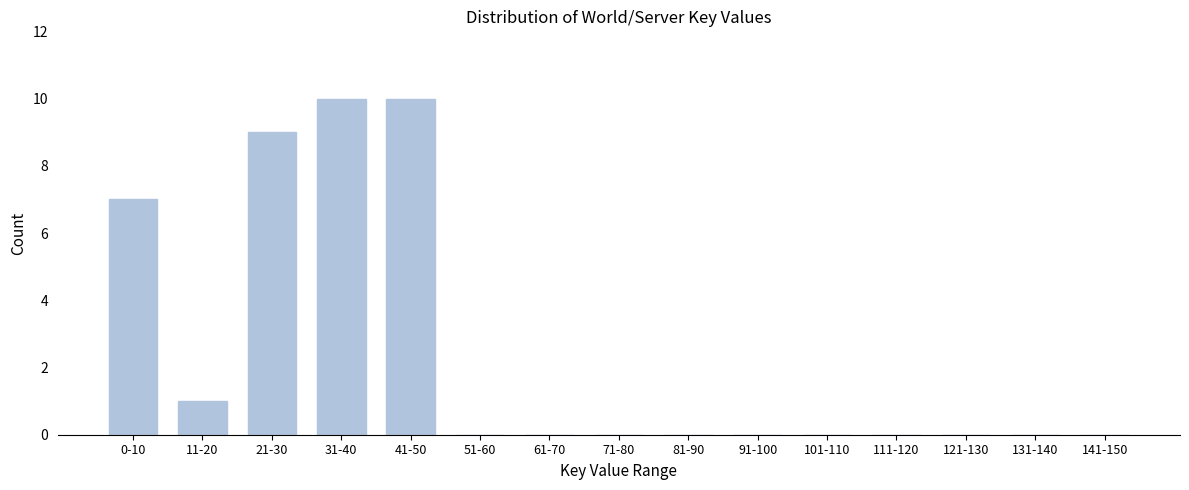

Reading left to right, extract all data points from this chart.

0-10=7	11-20=1	21-30=9	31-40=10	41-50=10	51-60=0	61-70=0	71-80=0	81-90=0	91-100=0	101-110=0	111-120=0	121-130=0	131-140=0	141-150=0